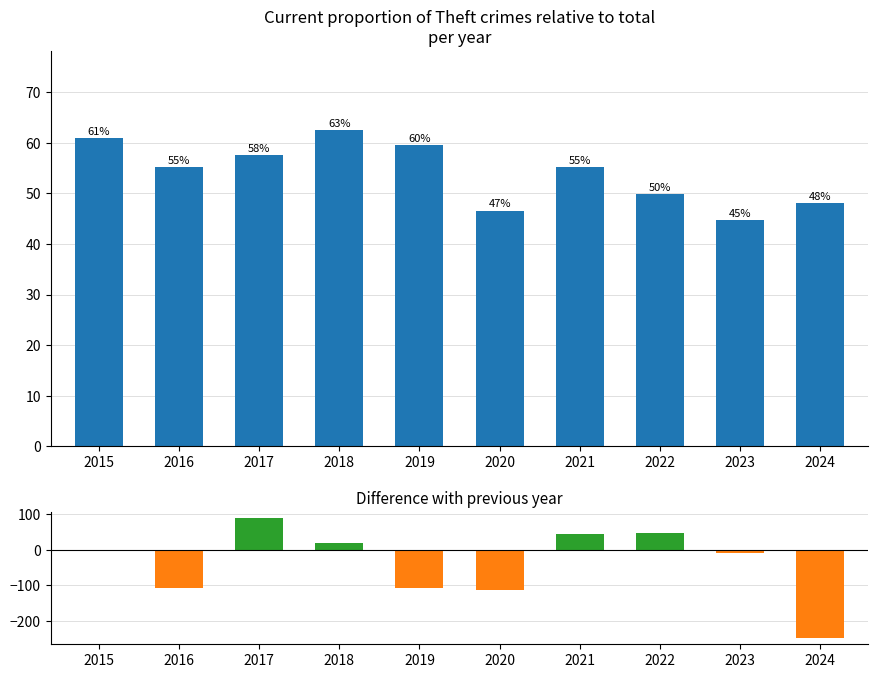

What is the lowest value of the Theft % of Total series?

44.7